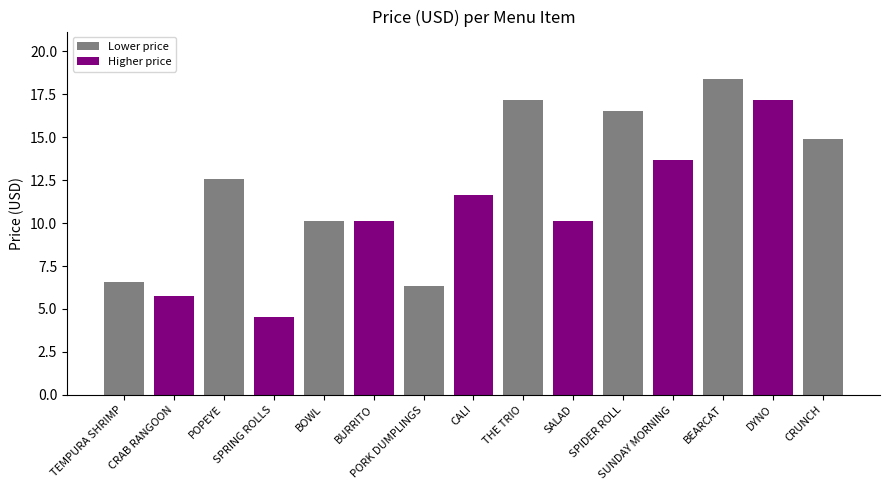

Are the bars horizontal?

No